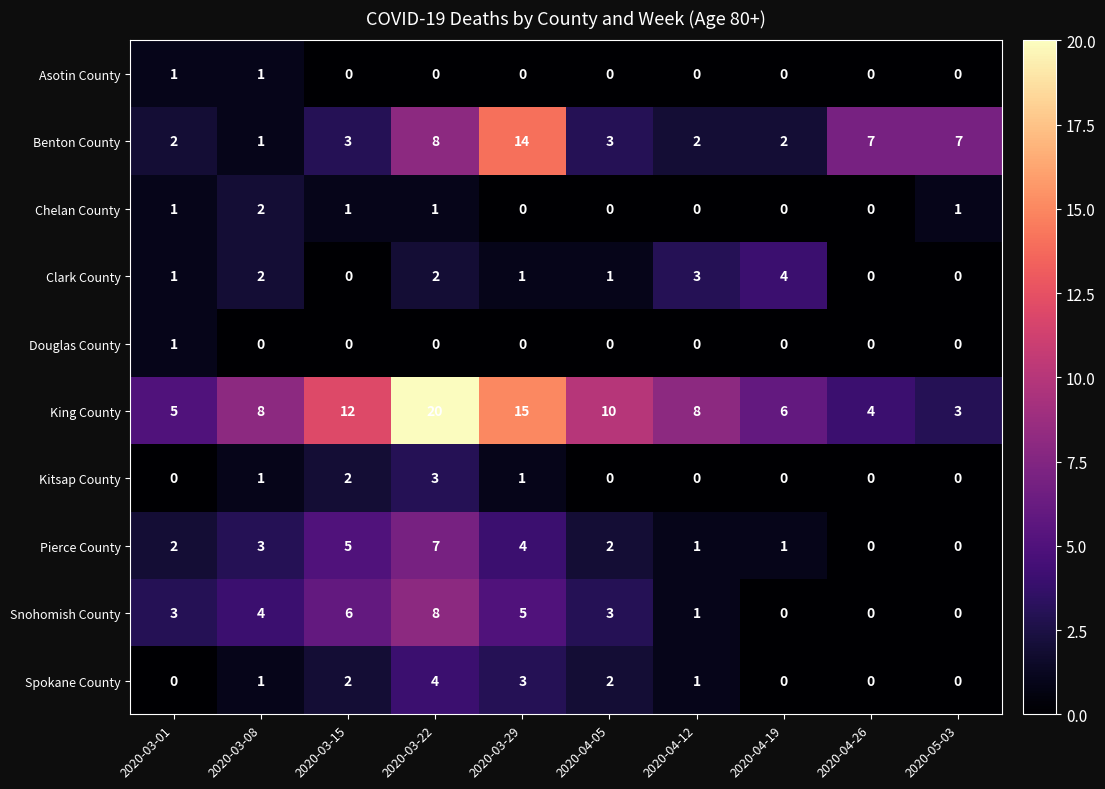

What value does the Kitsap County series have at 2020-03-22?

3